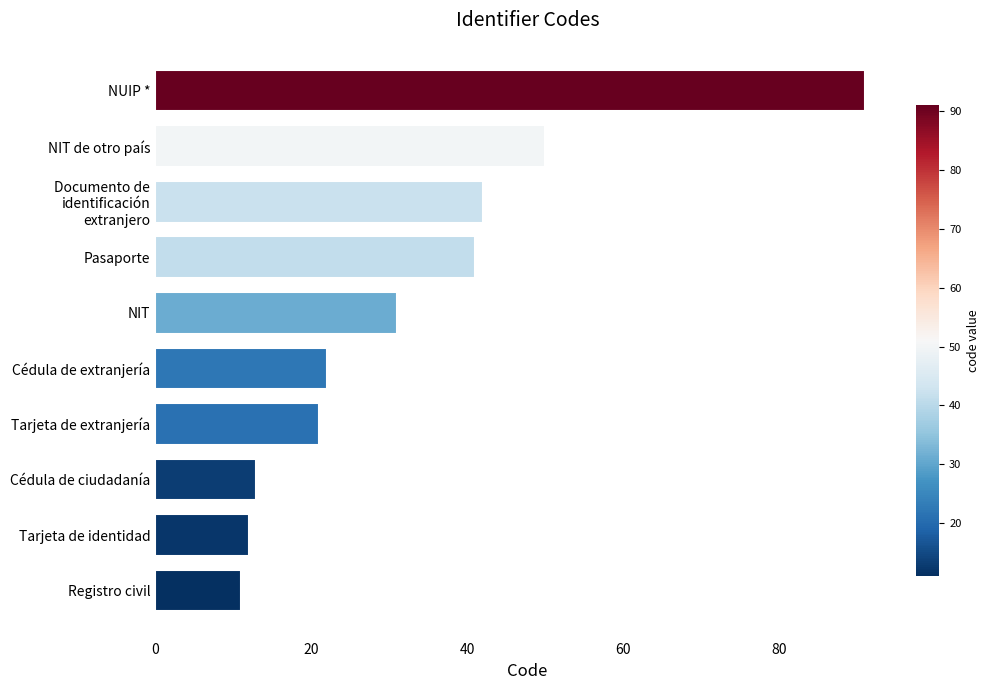

Is it true that the value at NIT de otro país is 19?

False